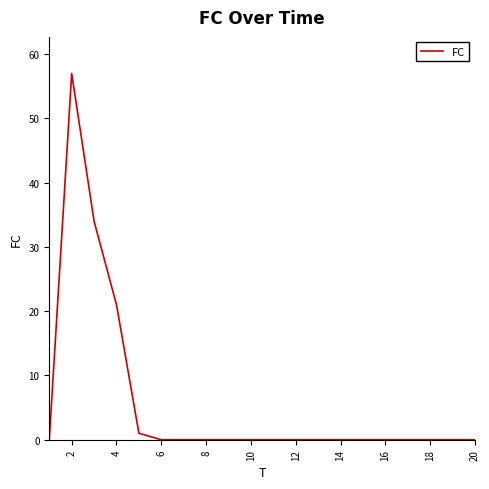

What is the maximum value shown in the chart?

57